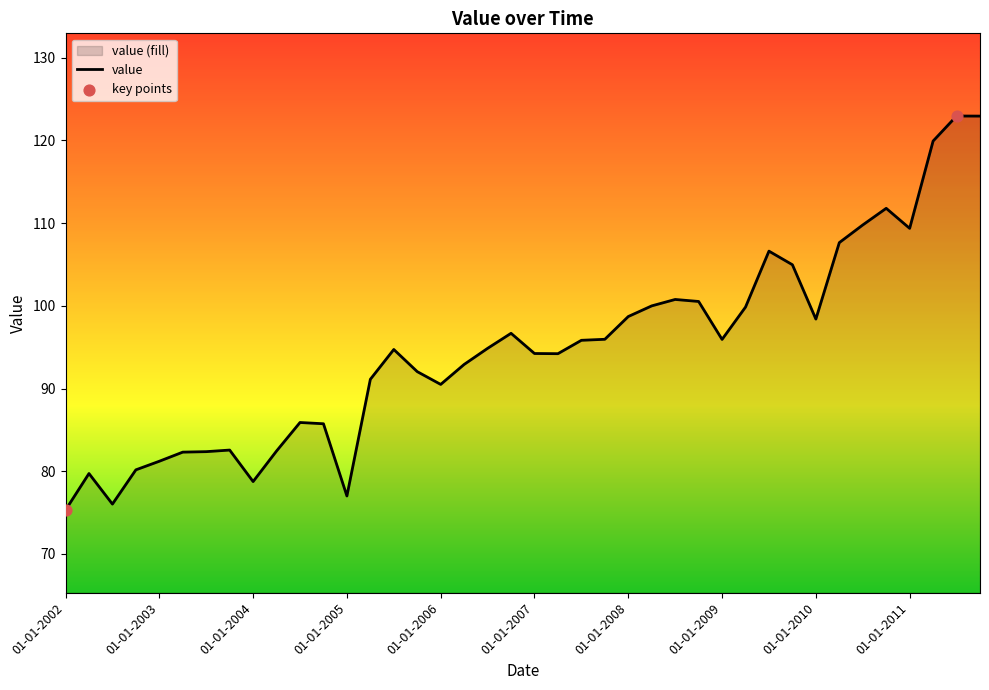

Approximately how many times larger is the value at 01-10-2009 compared to 01-04-2011?

0.9